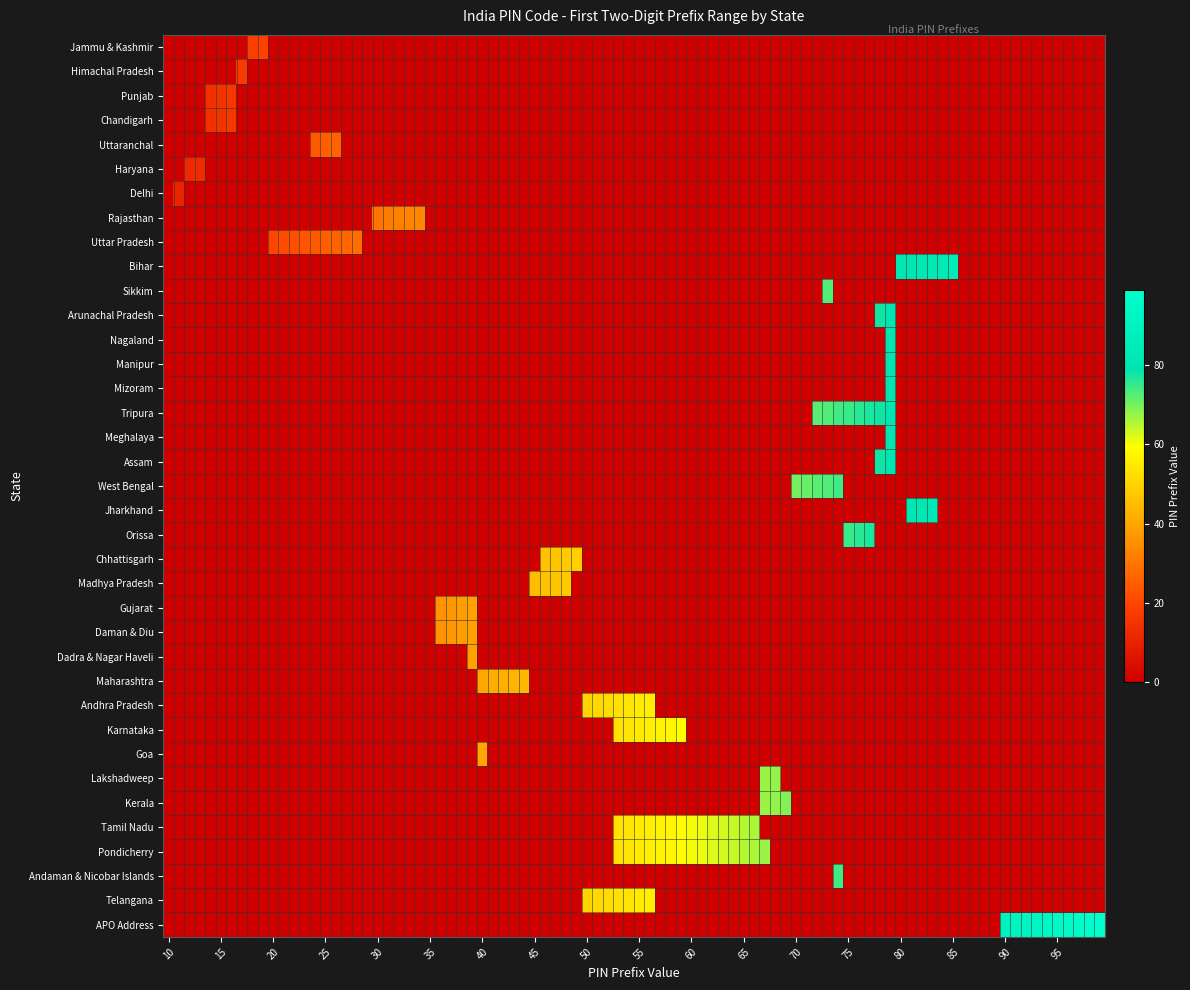

Reading left to right, extract all data points from this chart.

pin_min: 18	17	14	14	24	12	11	30	20	80	73	78	79	79	79	72	79	78	70	81	75	46	45	36	36	39	40	50	53	40	67	67	53	53	74	50	90
pin_max: 19	17	16	16	26	13	11	34	28	85	73	79	79	79	79	79	79	79	74	83	77	49	48	39	39	39	44	56	59	40	68	69	66	67	74	56	99